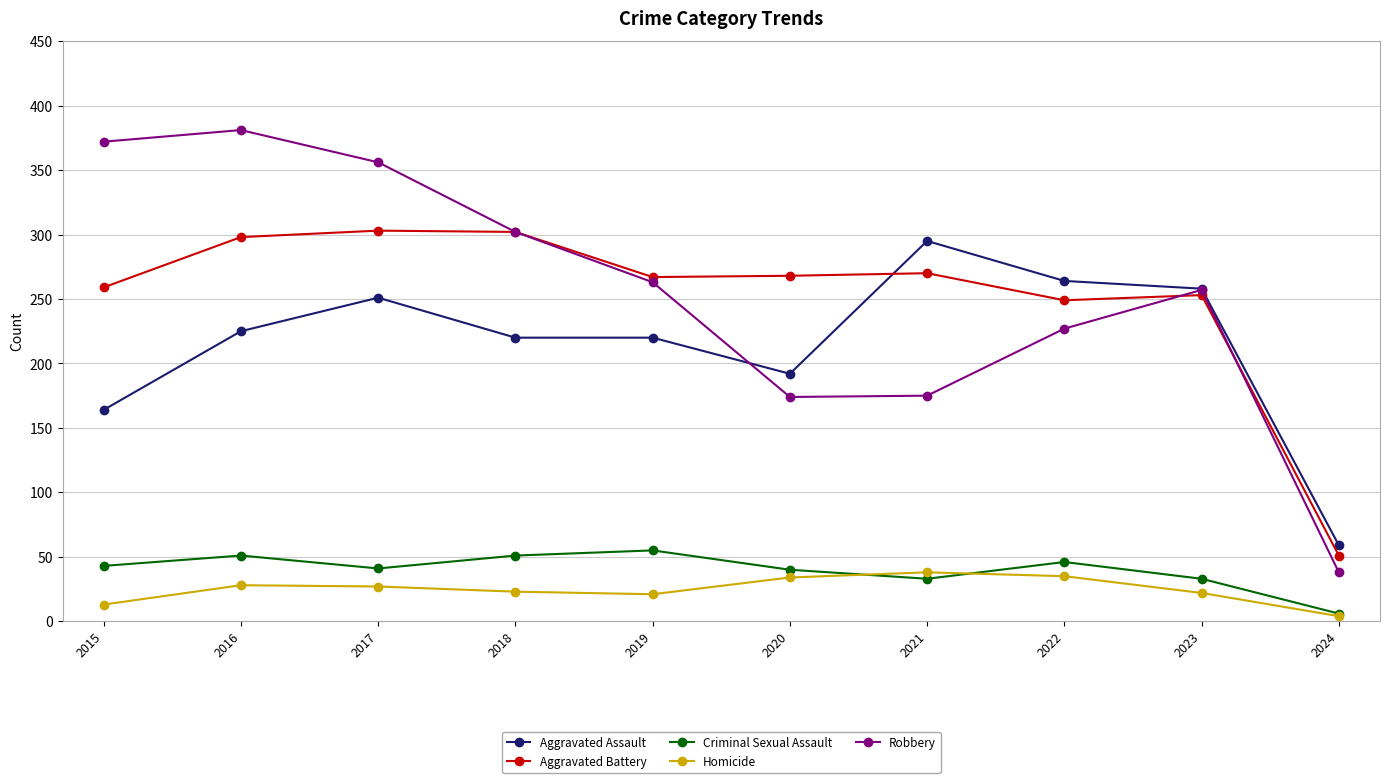

The Robbery series shows 524 at 2016. True or false?

False